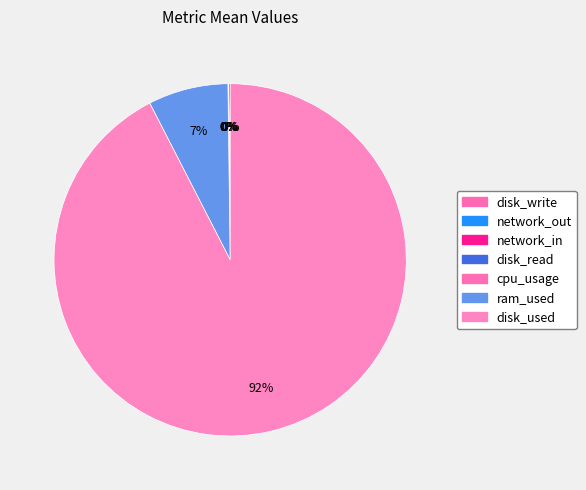

Between cpu_usage and network_out, which is larger?

network_out